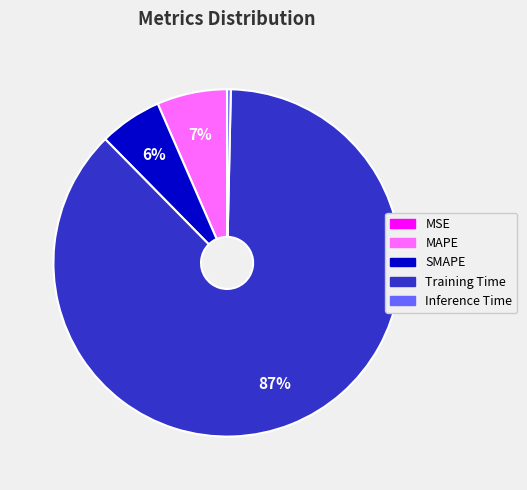

Which category has the biggest portion of the pie?

Training Time